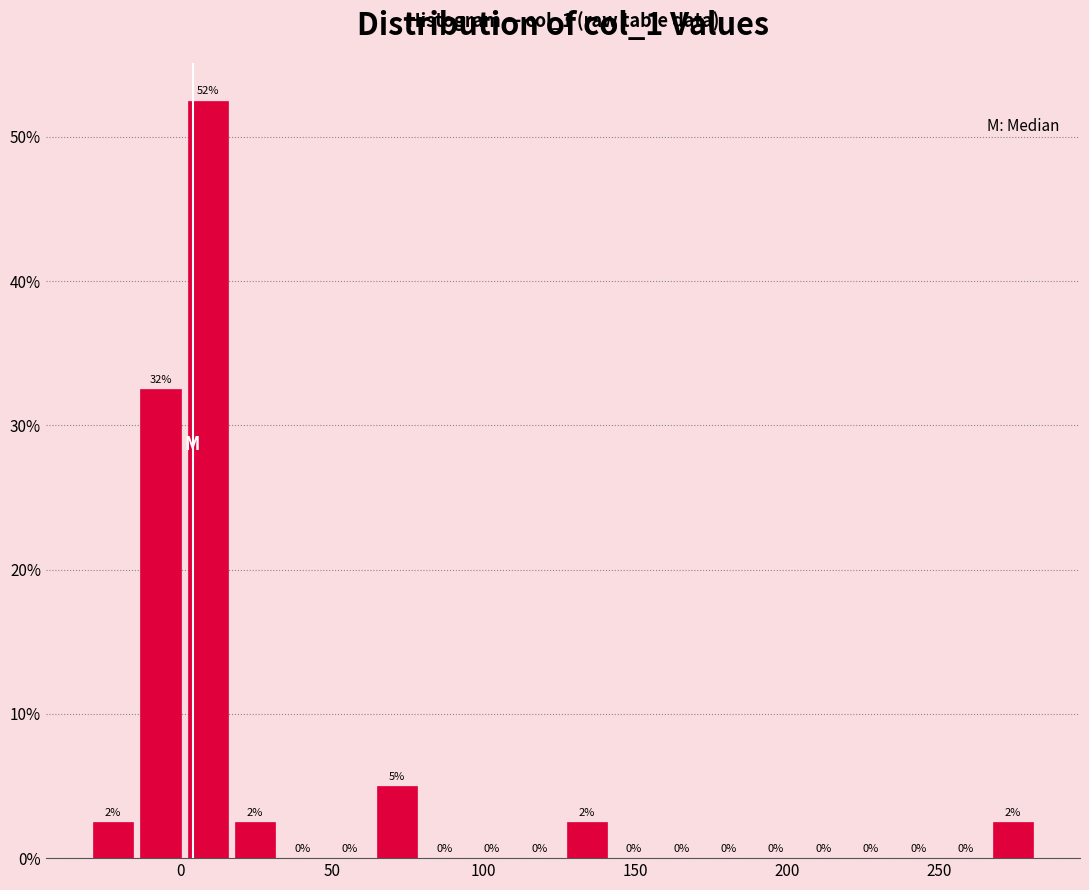

Read against the x-axis, roughly where is the centre of the tallest bar?

10